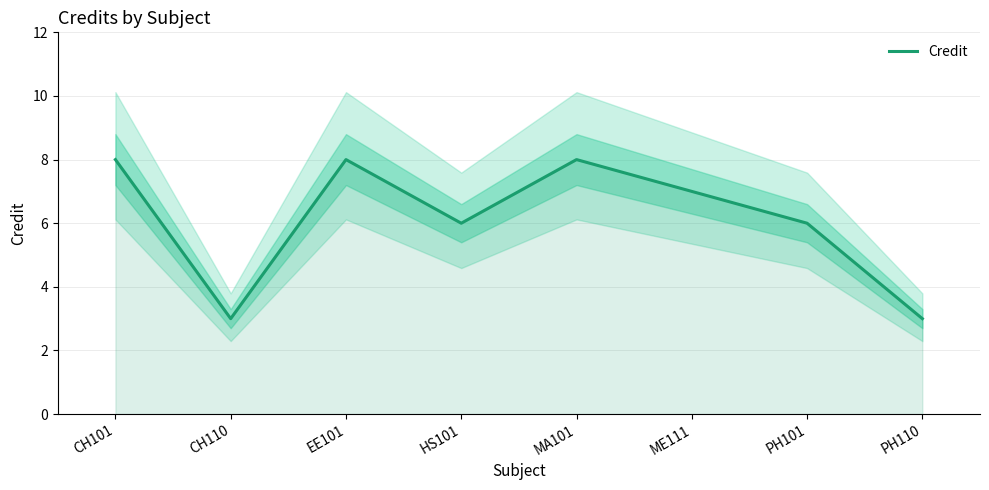

At which label is the value closest to 5?

HS101